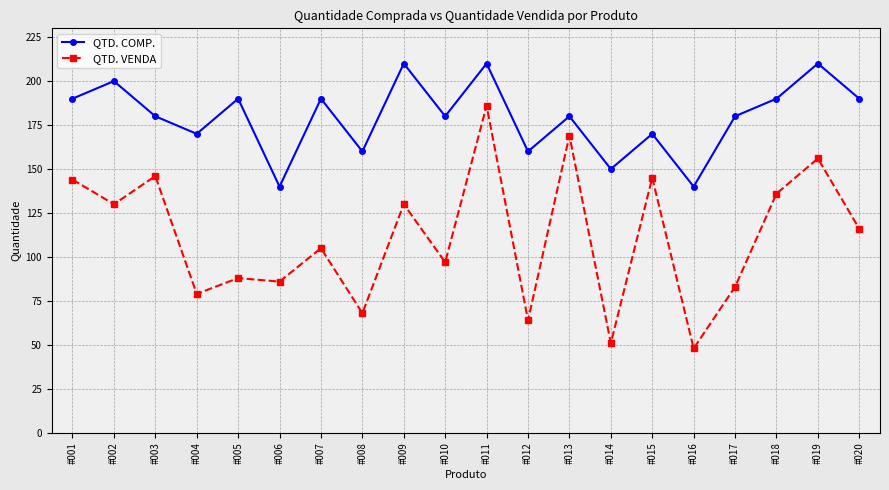

What is the sum of the QTD. COMP. values at #001 and #017?

370